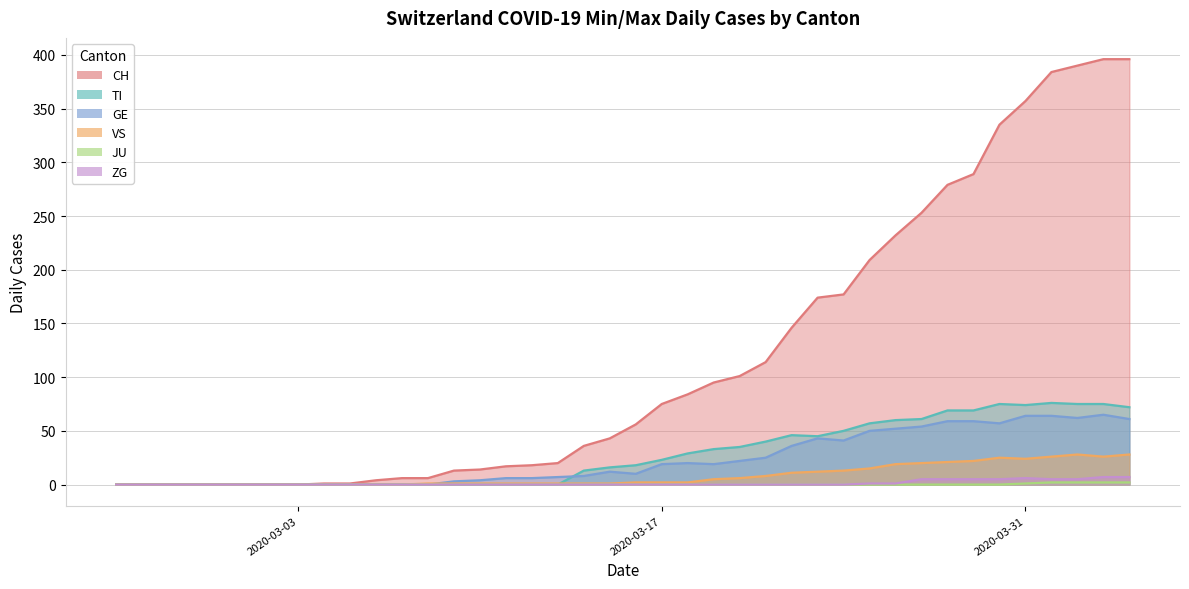

At which category does the chart reach its peak across all series?

2020-04-03